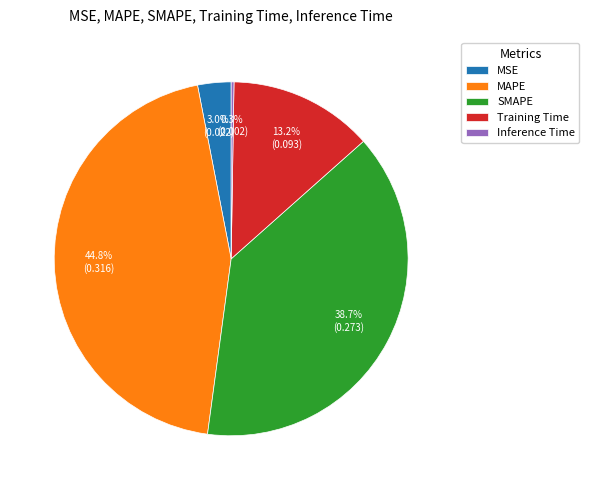

Which has a higher value, MSE or SMAPE?

SMAPE